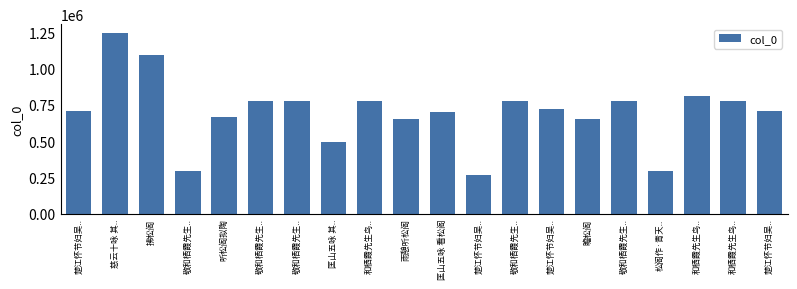

How many bars are there in total?

20